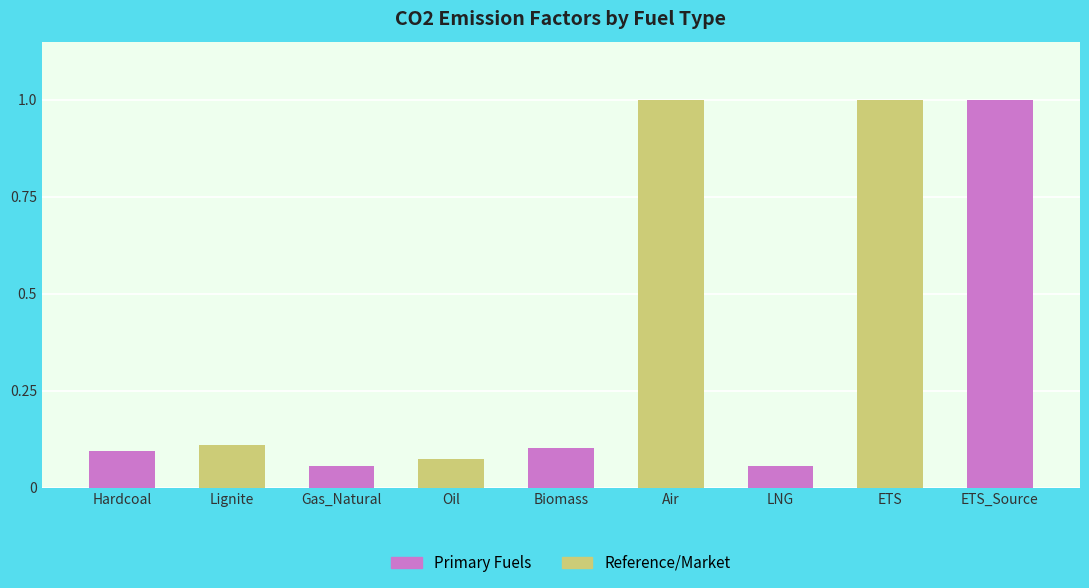

What is the value of the 3rd bar from the left?

0.1